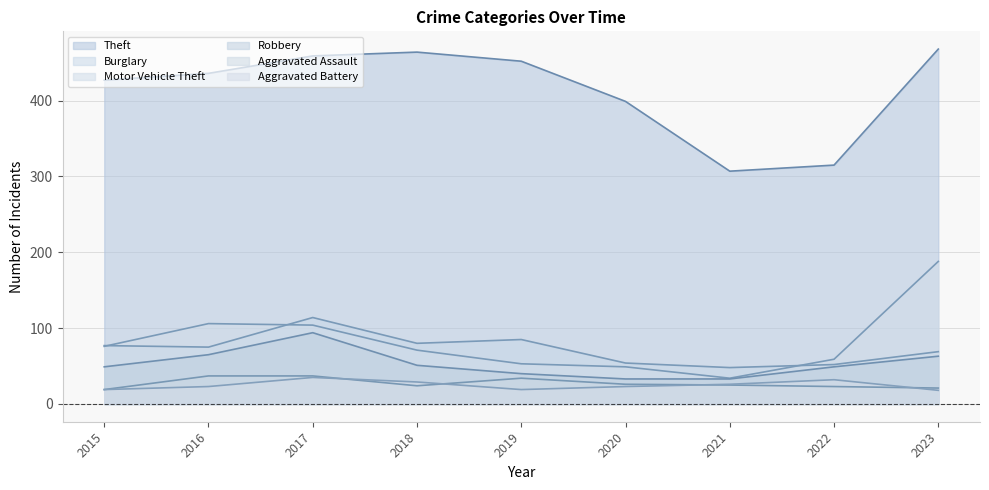

What is the minimum value shown in the chart?

18